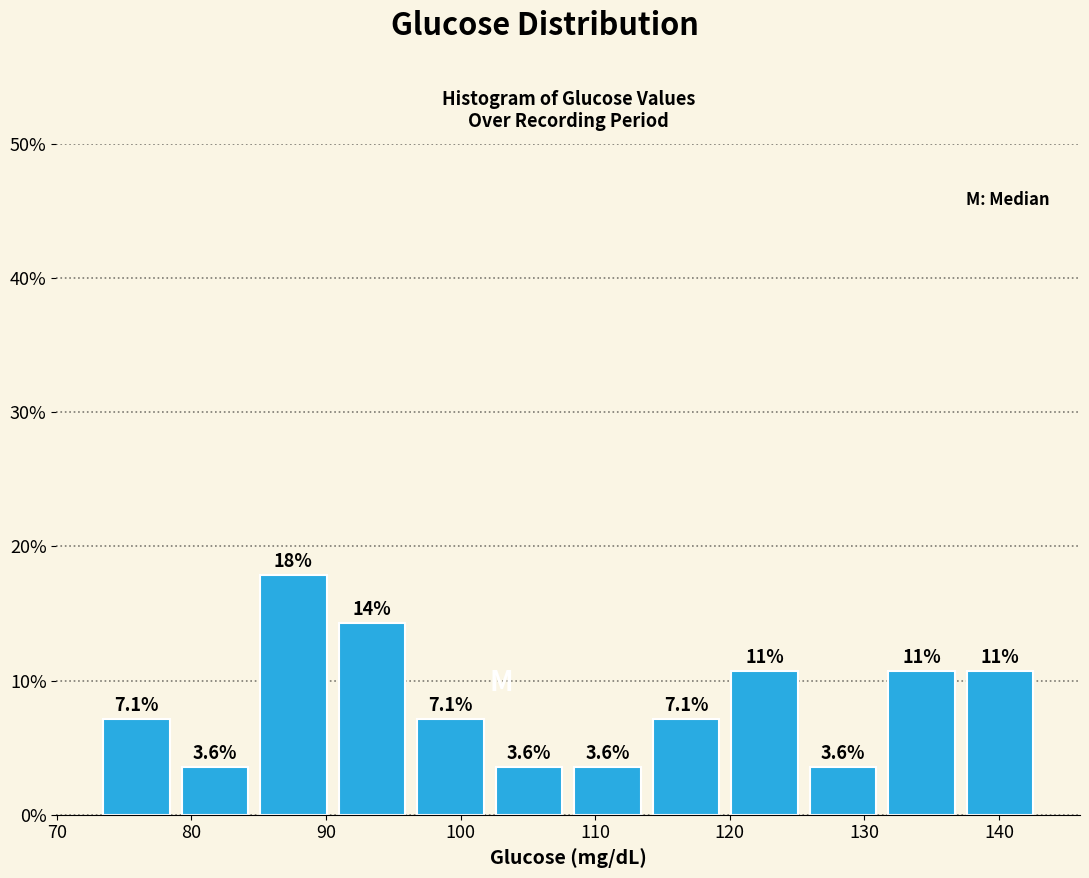

Over which range of the x-axis is the bar tallest?

85 to 91